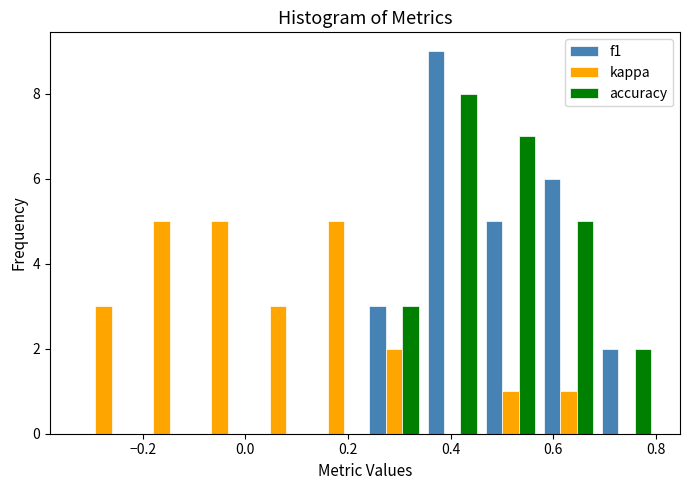

What is the height of the f1 bar covering 0.68 to 0.80 on the x-axis? Neither the bar edges nor the heights are printed on the chart, so give them approximately, as read against the axes.

2